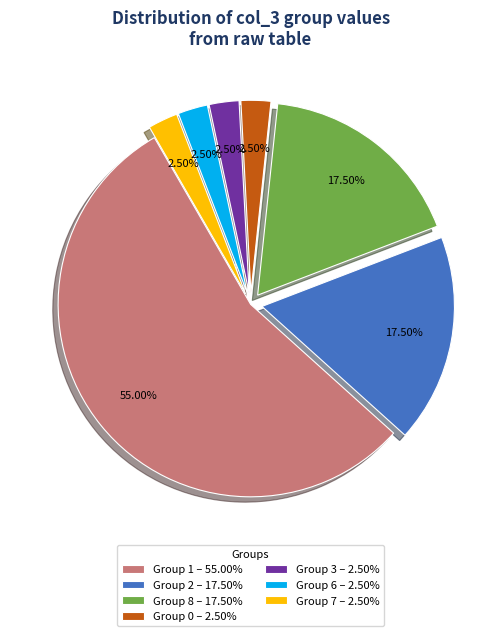

Combined, do Group 8 – 17.50% and Group 1 – 55.00% account for over 50%?

Yes